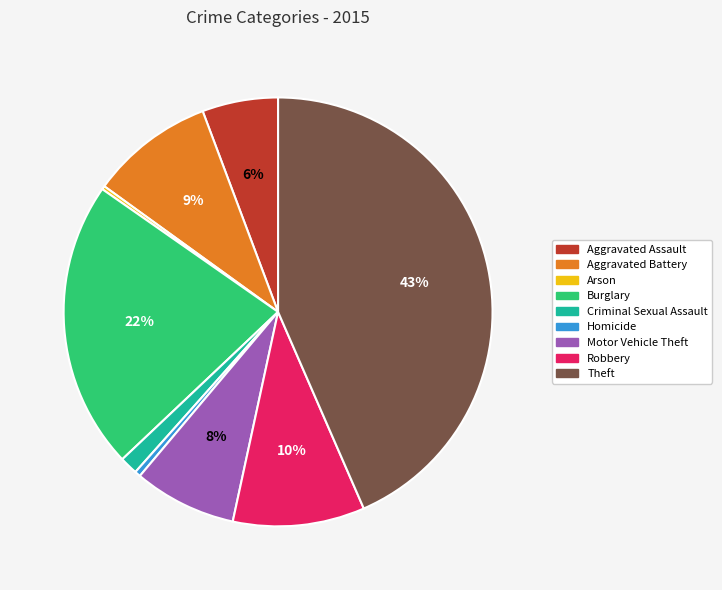

Which slice is the largest?

Theft